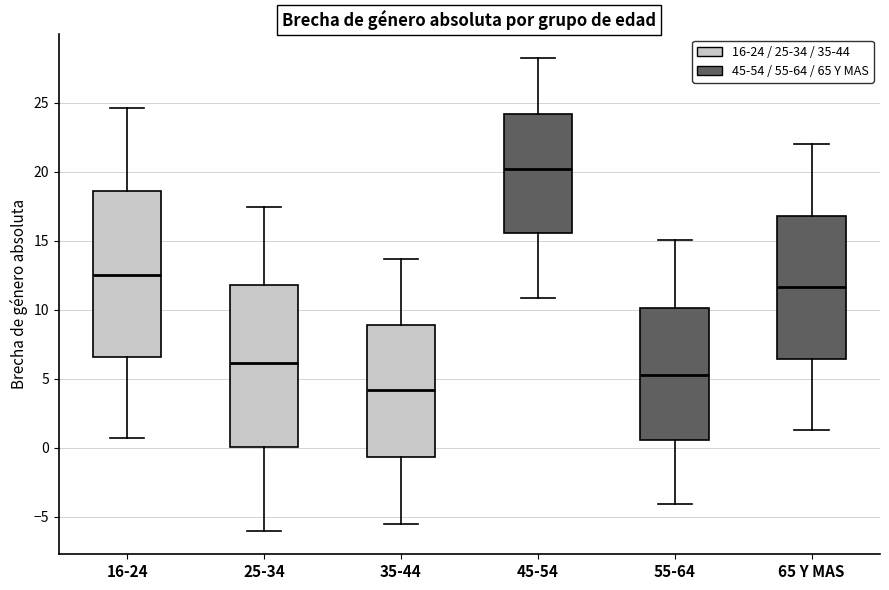

Which box's median line is the highest?

45-54